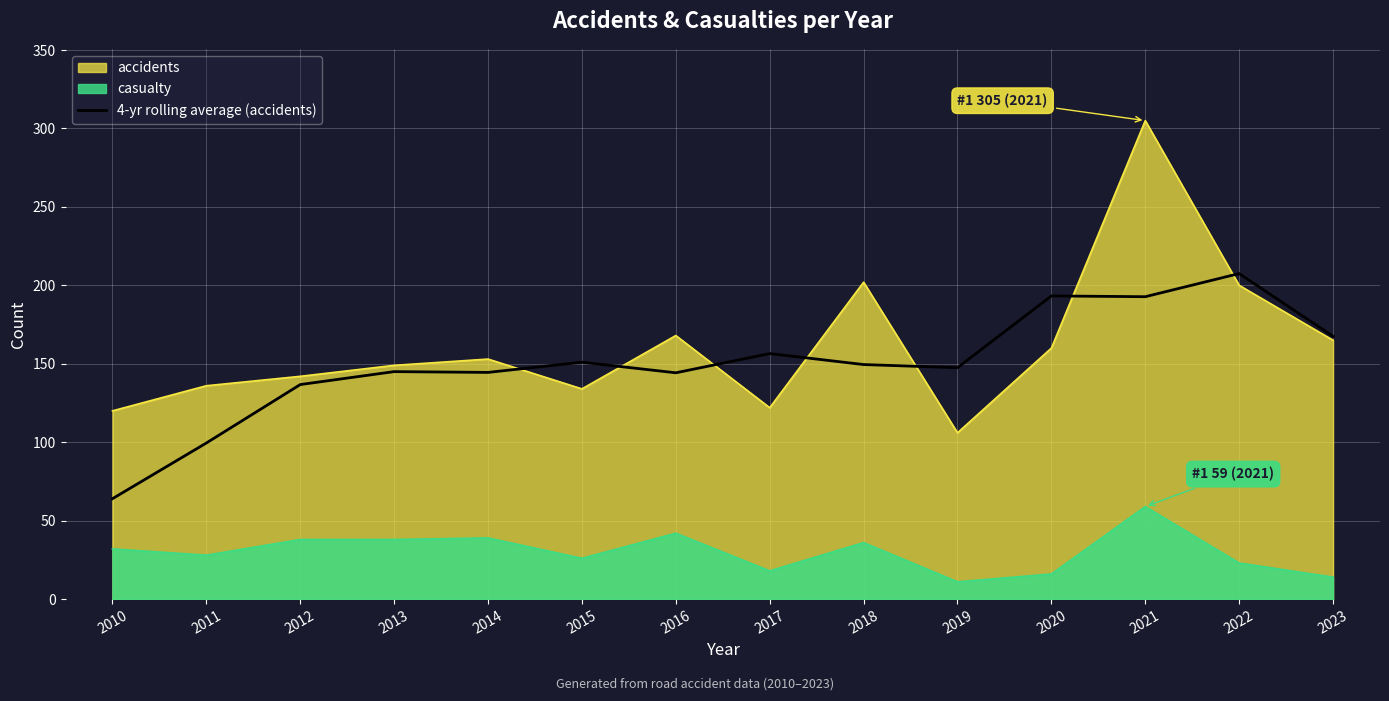

At which label does the data first exceed 149?

2015